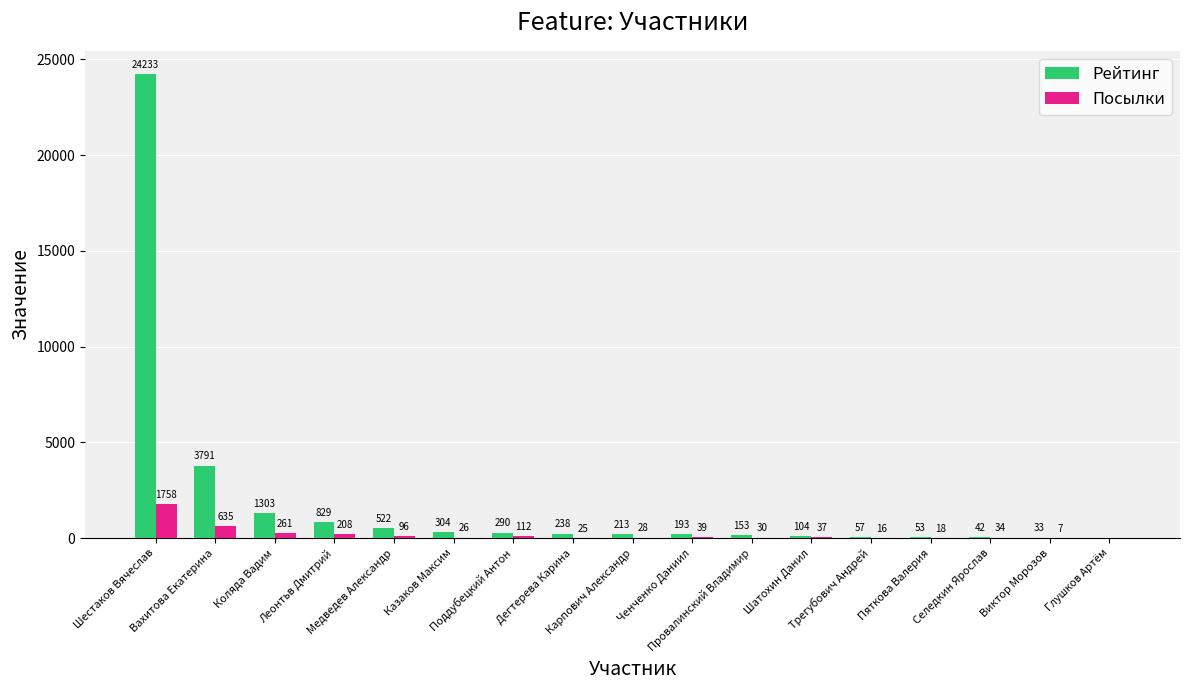

At which category is the sum across all series the highest?

Шестаков Вячеслав